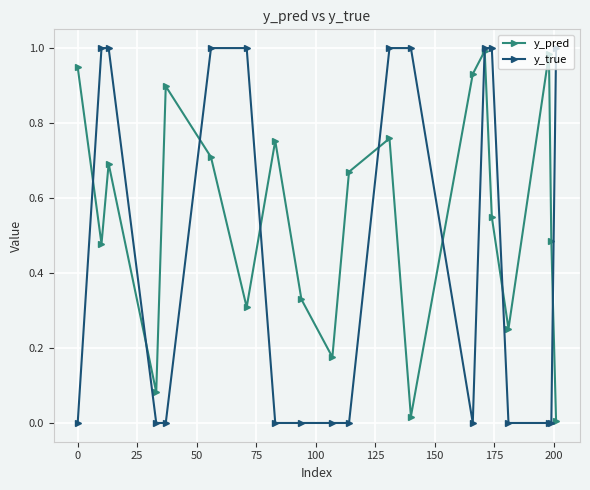

List the series in order of their overall mean, lowest first.

y_true, y_pred